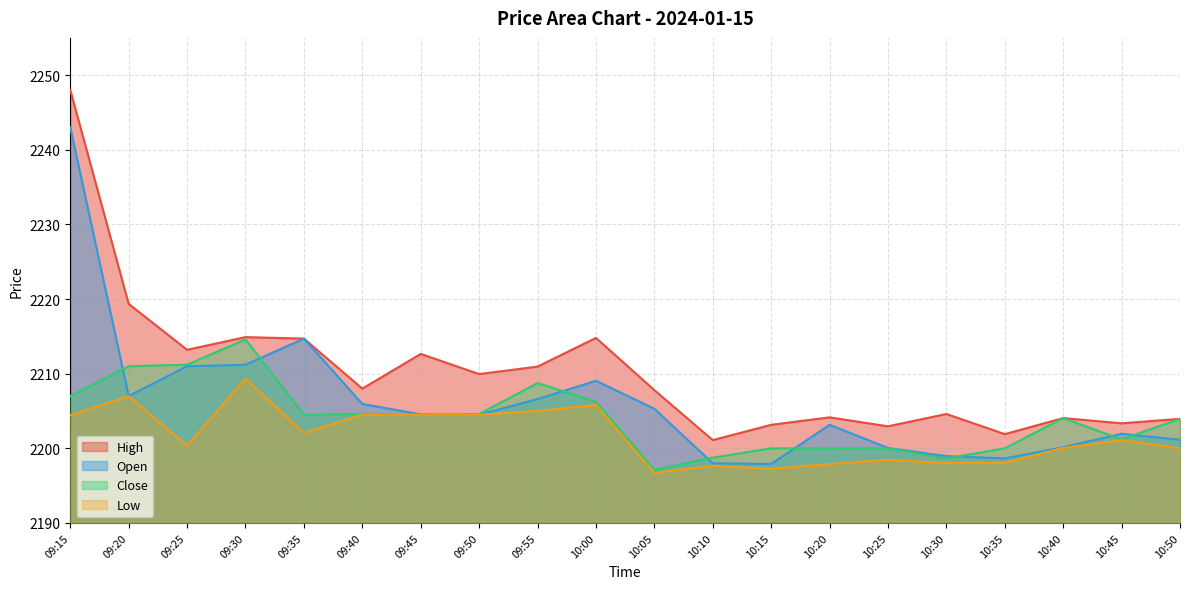

Is the value of Low at 10:20 greater than the value of High at 10:05?

No